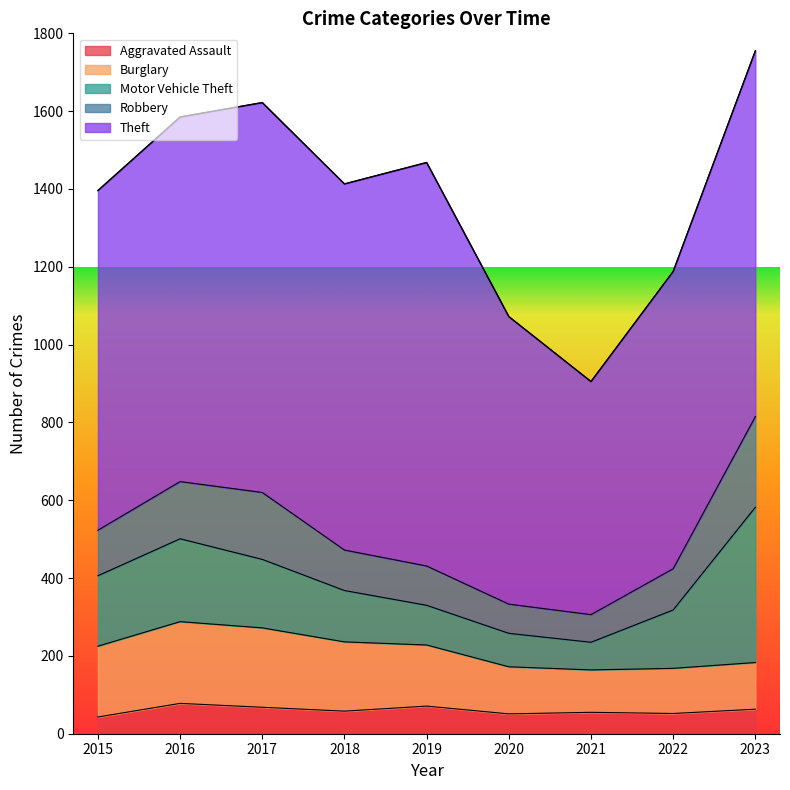

At which label does Theft reach its minimum?

2021